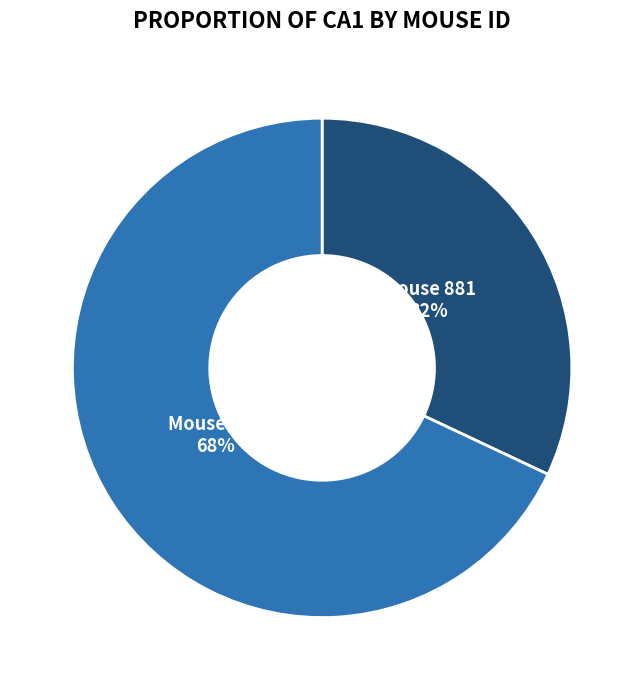

Is there any slice that represents more than half of the pie?

Yes